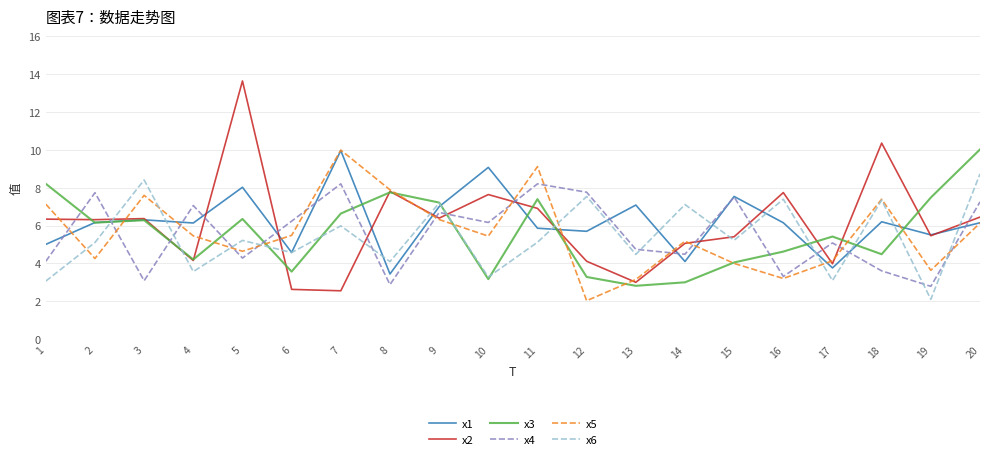

What are all the series names shown in the legend?

x1, x2, x3, x4, x5, x6